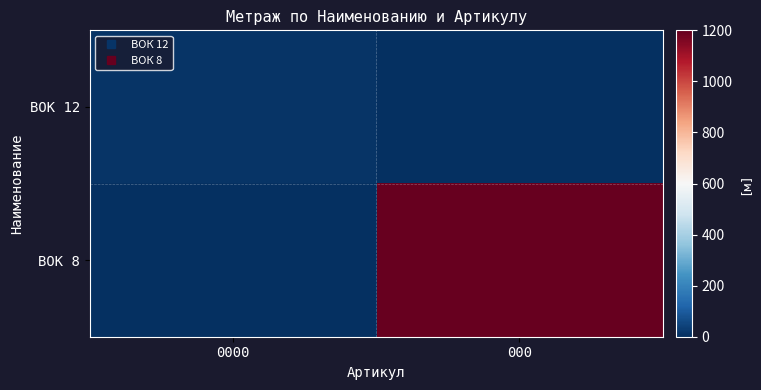

Rank the series by their maximum value, from highest to lowest.

ВОК 8, ВОК 12